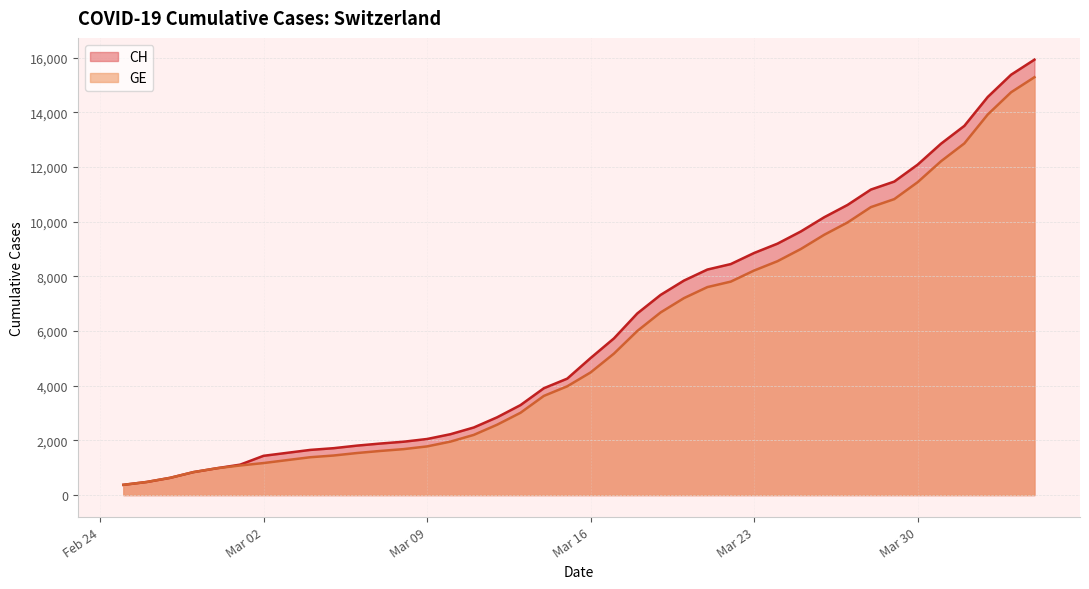

At which label does CH first exceed 5012?

2020-03-17